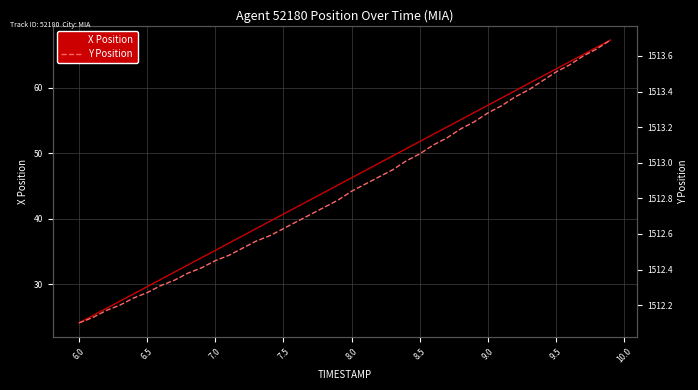

What are all the series names shown in the legend?

X Position, Y Position